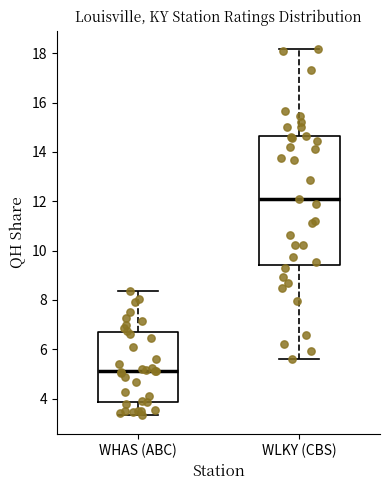

Reading left to right, transcribe this box plot: for each box, give where its median line is, the range the box spans, and where its two whiskers end, as read against the y-axis. The values are not printed on the chart, so give them approximately, as read against the axis.

WHAS (ABC): median 5.2, box 3.8 to 6.6, whiskers 3.4 to 8.4
WLKY (CBS): median 12.0, box 9.4 to 14.6, whiskers 5.6 to 18.2